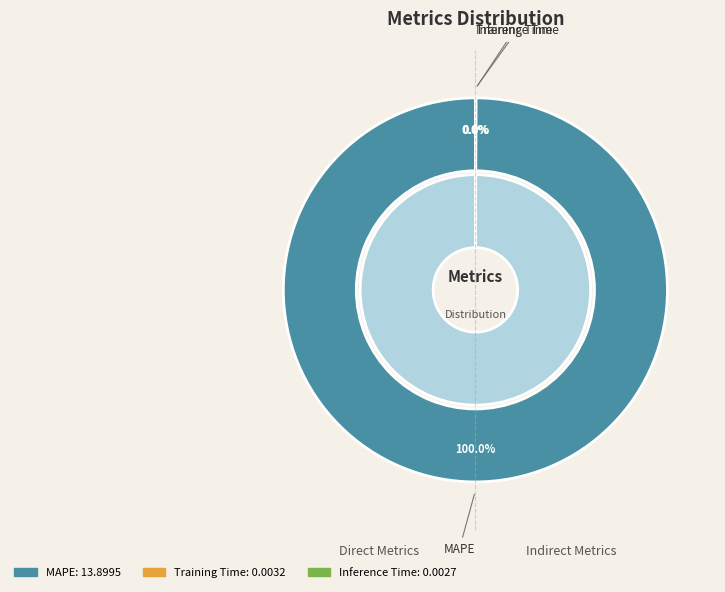

What is the smallest slice in the pie chart?

Inference Time